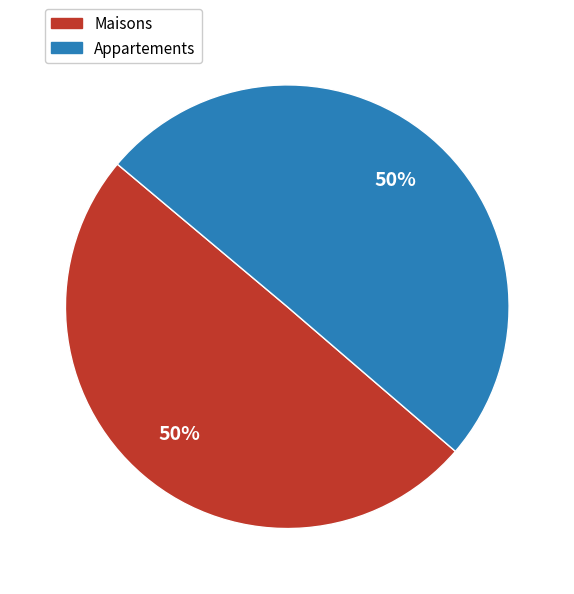

To the nearest percent, what is the average slice percentage?

50%